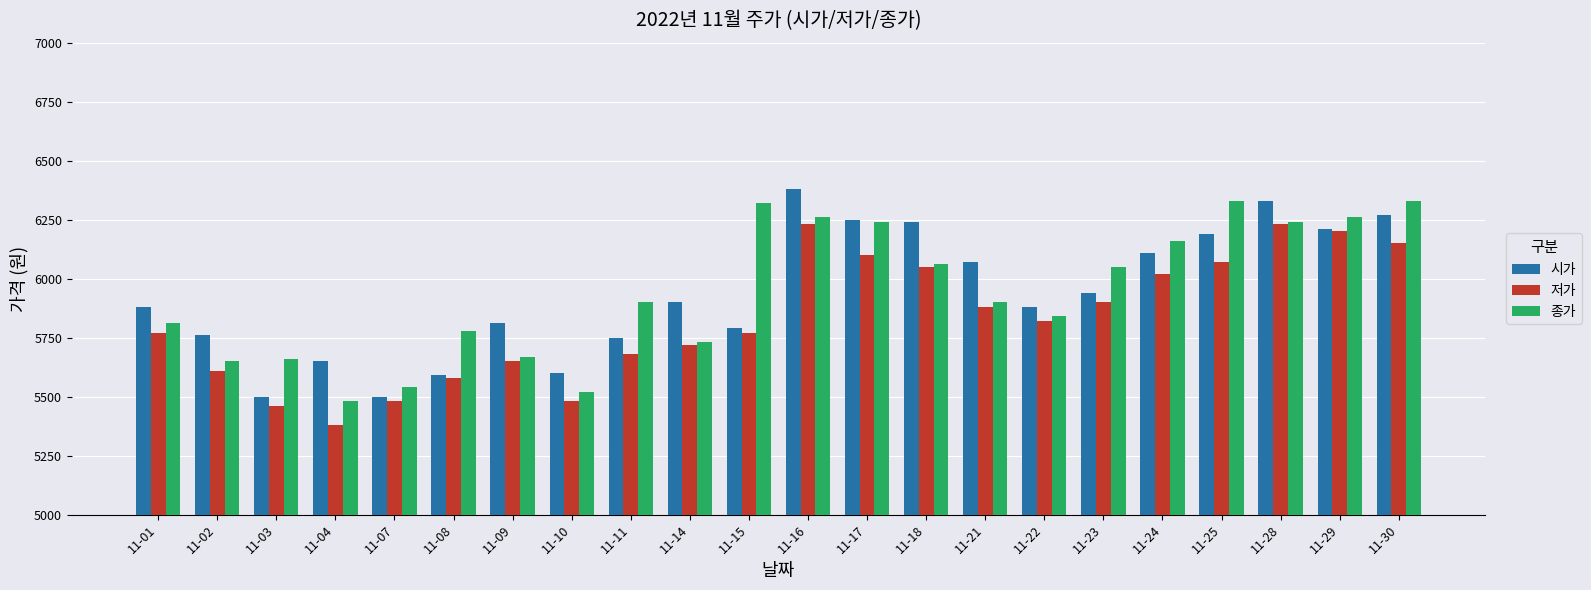

Is the value of 종가 at 11-29 greater than the value of 저가 at 11-09?

Yes